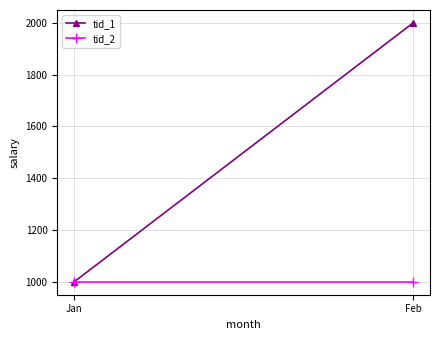

Reading left to right, what are all the values shown in this chart?

tid_1: Jan=1000	Feb=2000
tid_2: Jan=1000	Feb=1000